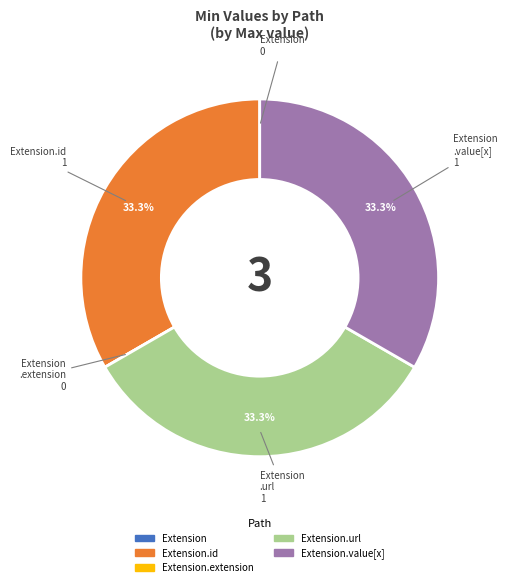

To the nearest percent, what is the difference between the largest and smallest slice percentages?

33%